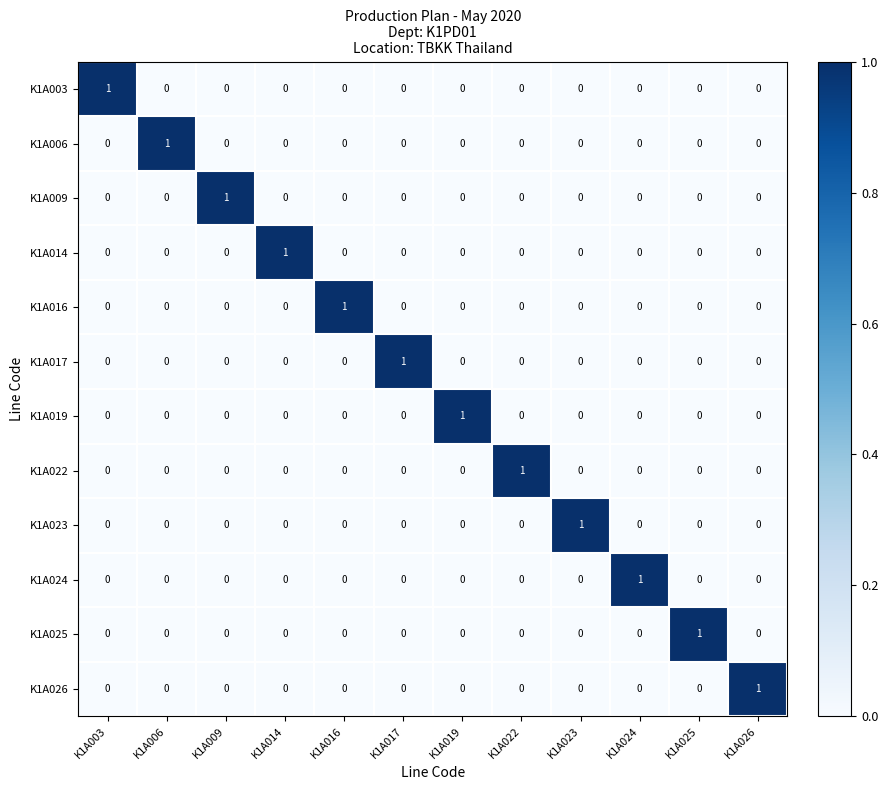

The K1A019 series shows 0 at K1A006. True or false?

True